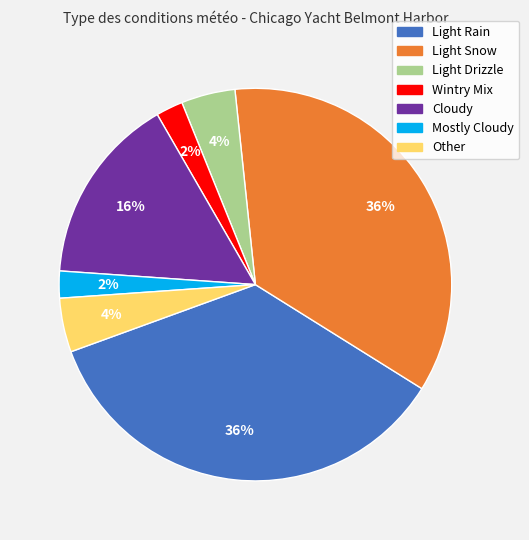

True or false: Light Drizzle accounts for 4% of the total.

True